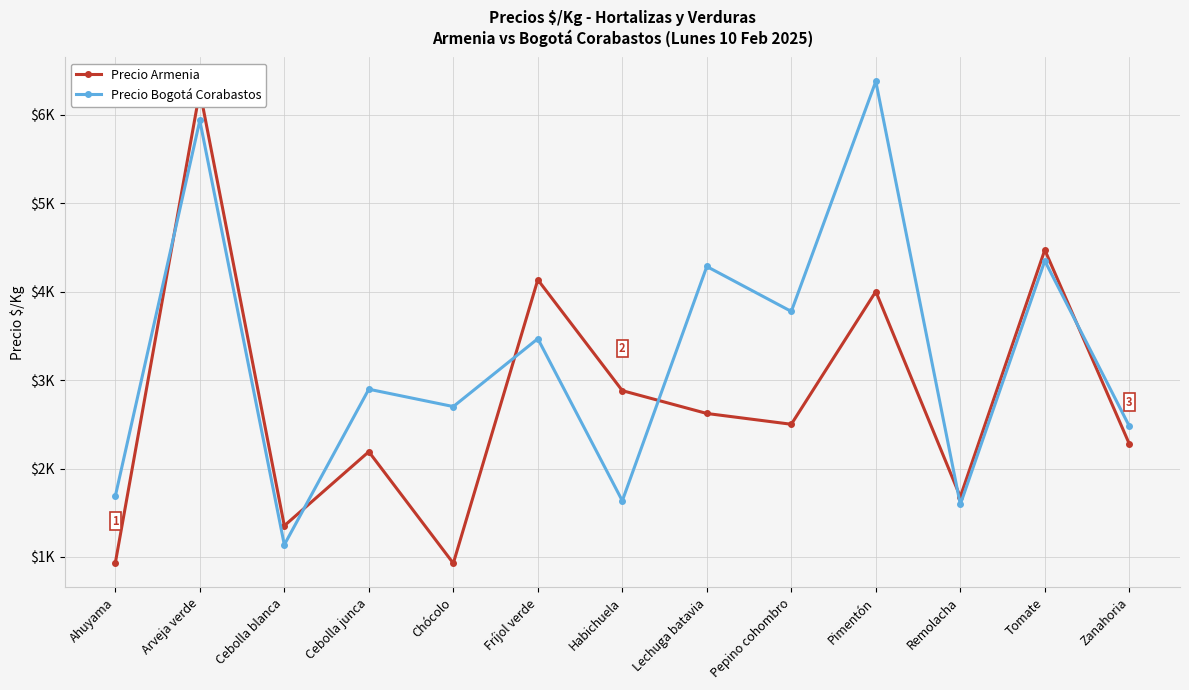

Reading right to left, list all the values displayed in this chart.

Precio Armenia: Zanahoria=2278	Tomate=4470	Remolacha=1680	Pimentón=4000	Pepino cohombro=2500	Lechuga batavia=2622	Habichuela=2880	Fríjol verde=4133	Chócolo=929	Cebolla junca=2190	Cebolla blanca=1353	Arveja verde=6267	Ahuyama=933
Precio Bogotá Corabastos: Zanahoria=2479	Tomate=4347	Remolacha=1594	Pimentón=6375	Pepino cohombro=3775	Lechuga batavia=4283	Habichuela=1635	Fríjol verde=3467	Chócolo=2700	Cebolla junca=2896	Cebolla blanca=1138	Arveja verde=5933	Ahuyama=1688